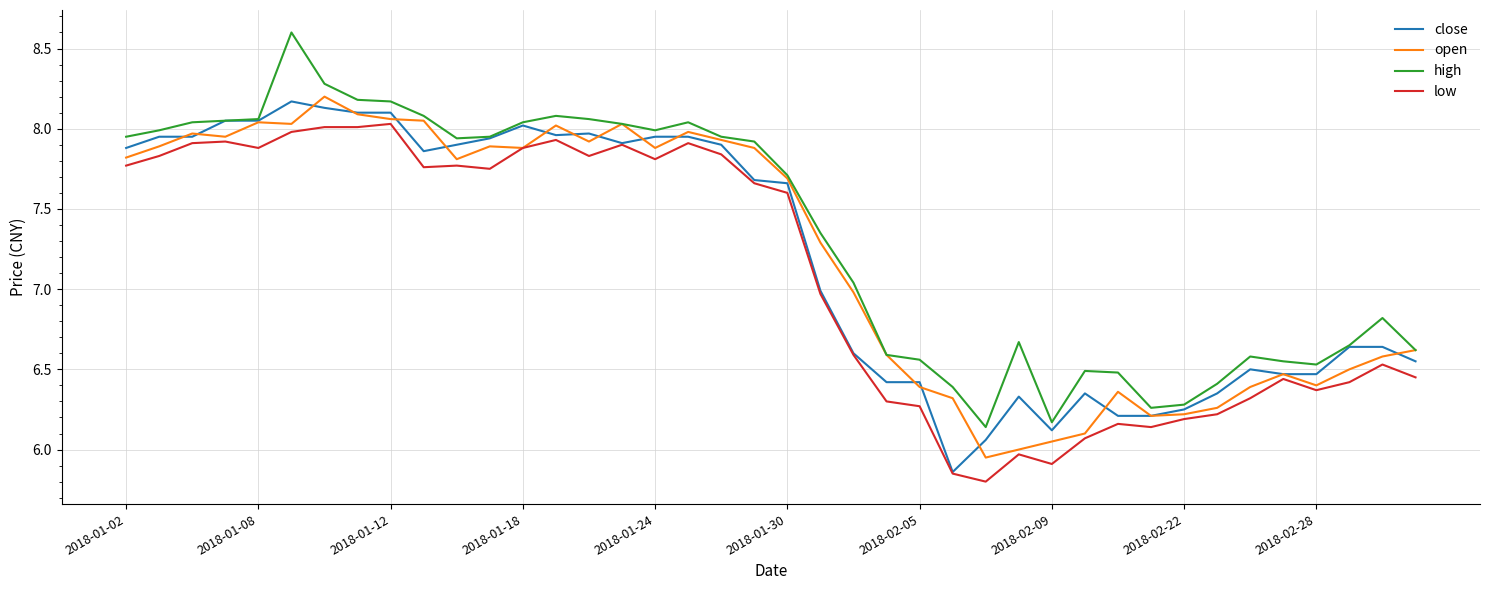

Which series has the largest total across all categories?

high